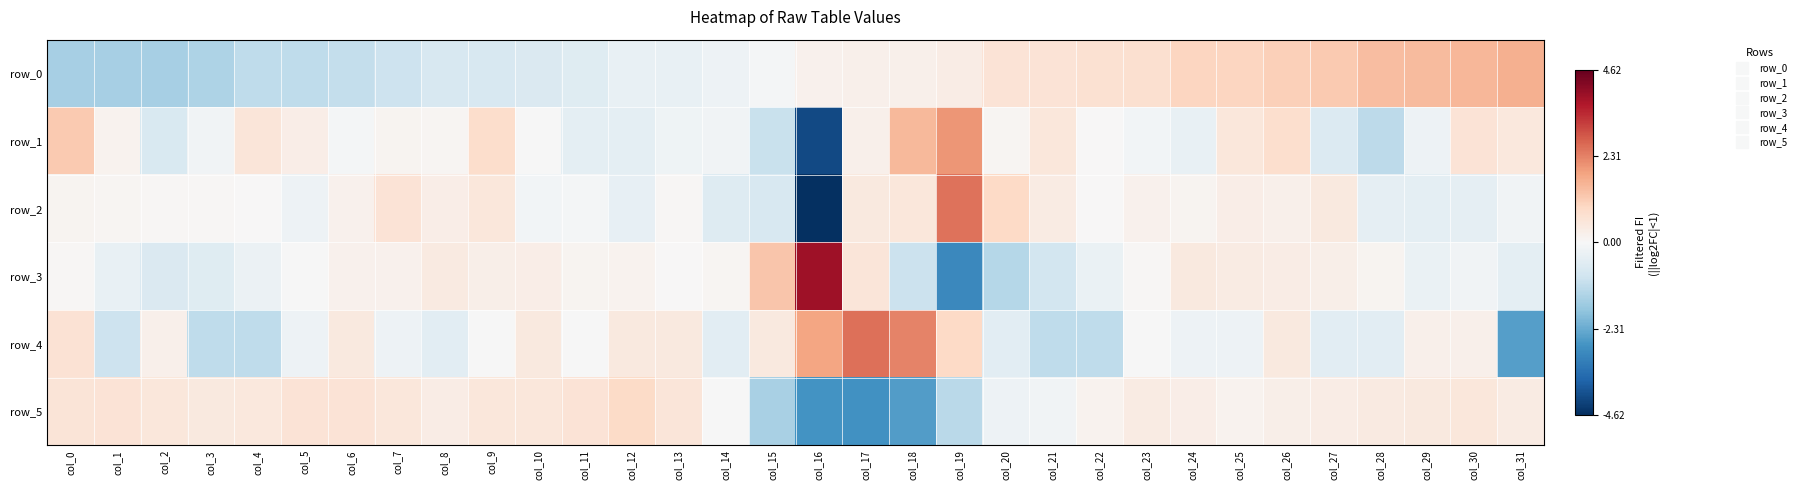

Which label corresponds to the largest value in the chart?

col_16